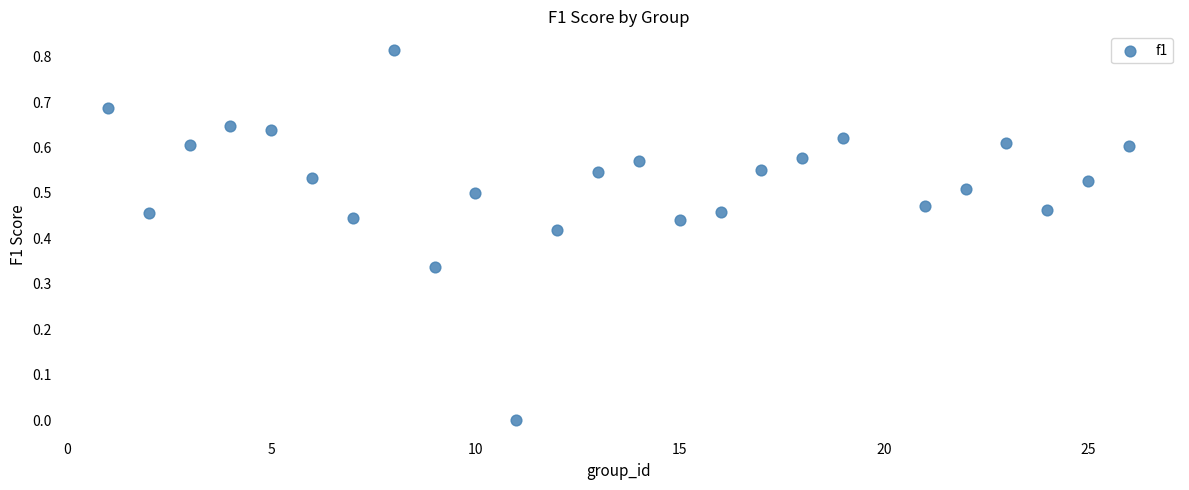

What is the range of X values (max minus min)?

25.0